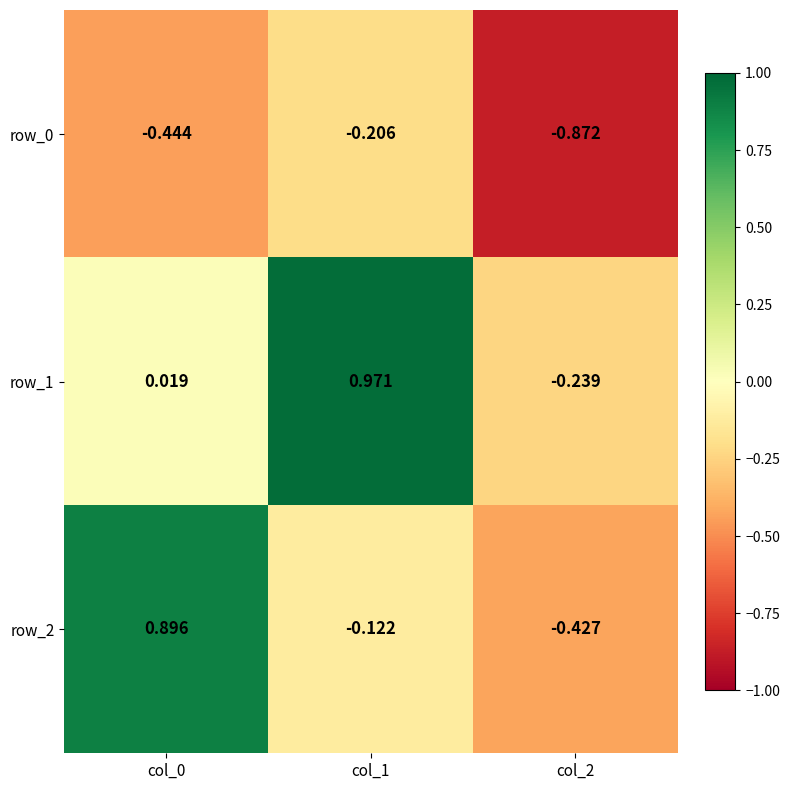

Which series has the largest total across all categories?

row_1